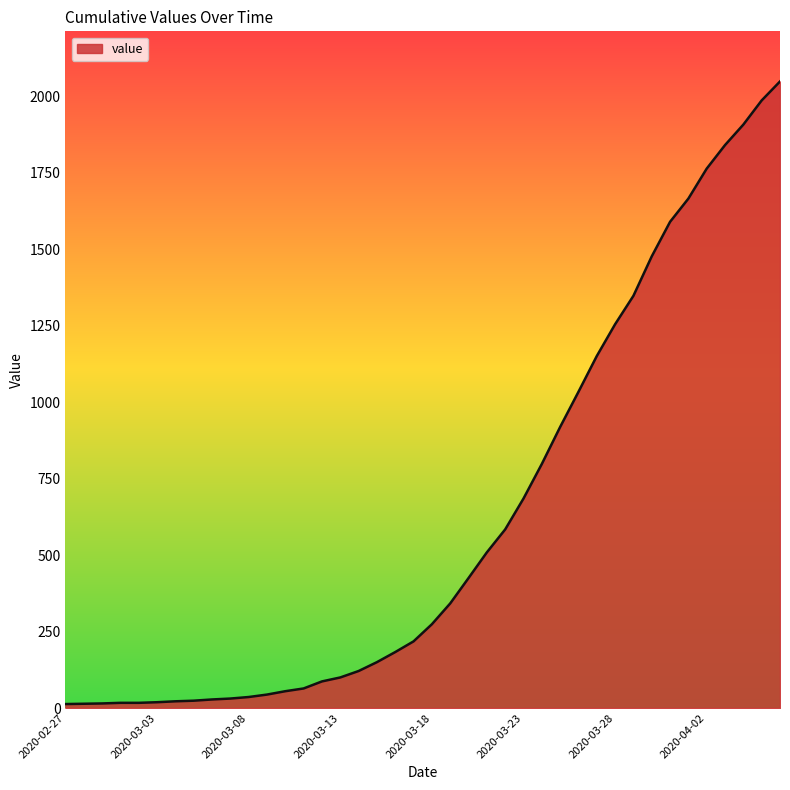

What is the difference between the maximum and minimum values?

2036